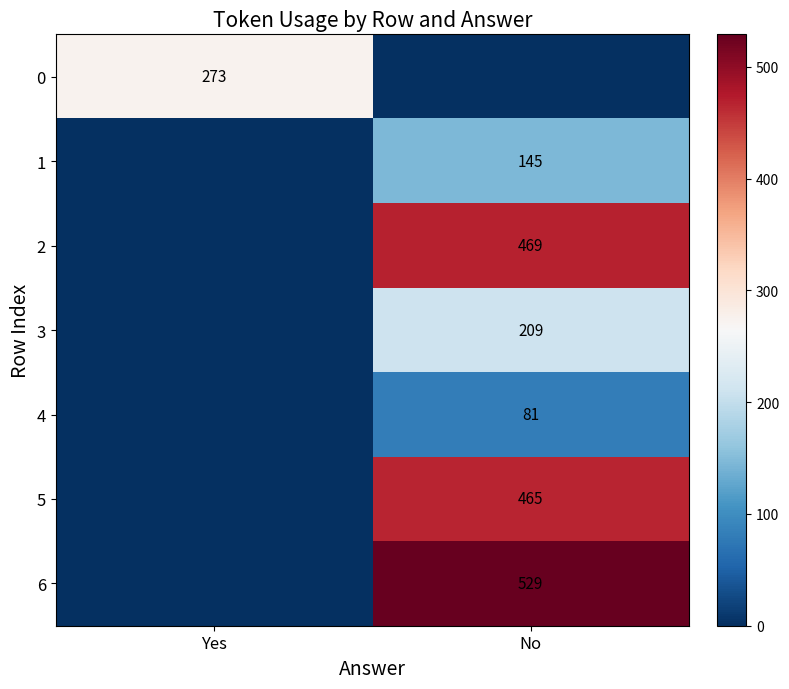

Is it true that 0 equals 126 at Yes?

False